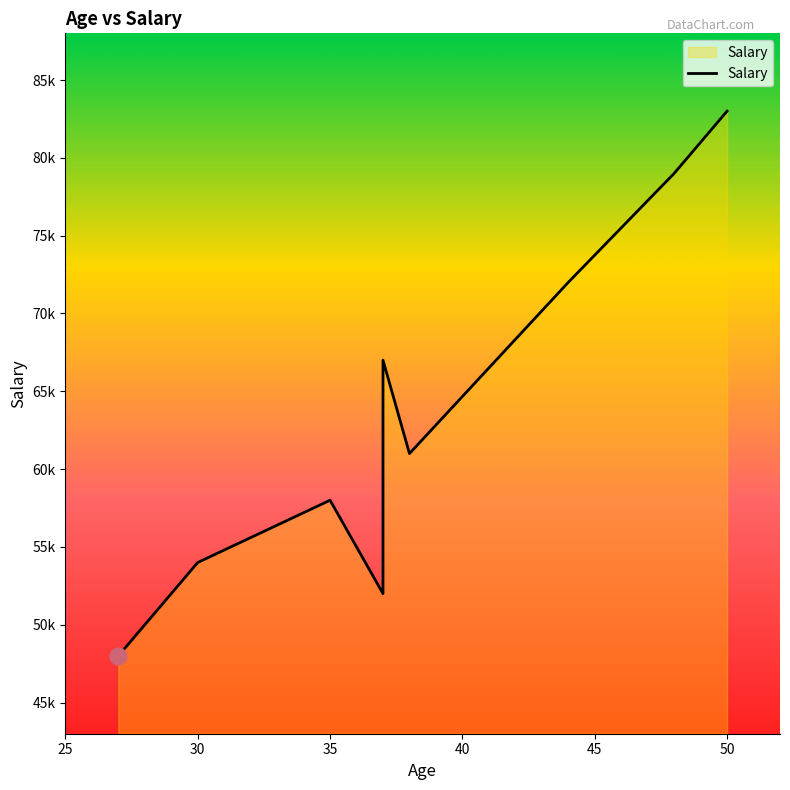

What is the maximum value shown in the chart?

83000